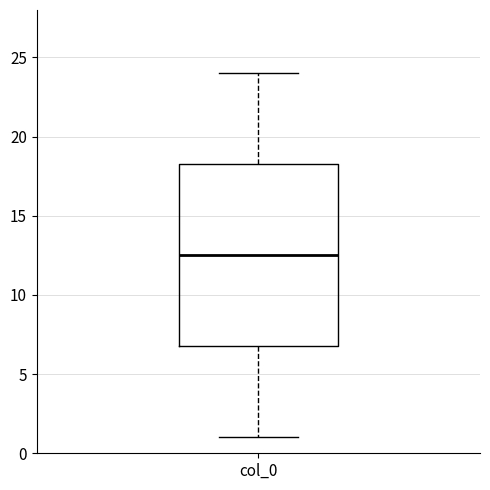

Transcribe this box plot: give where the median line is, the range the box spans, and where the two whiskers end, as read against the y-axis. The values are not printed on the chart, so give them approximately, as read against the axis.

median 12.5, box 7.0 to 18.5, whiskers 1.0 to 24.0